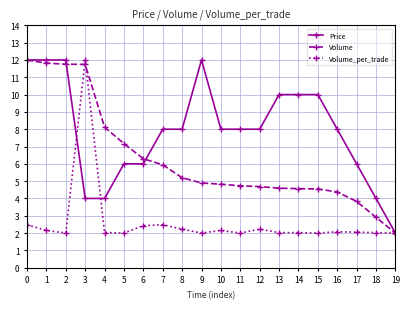

List the series in order of their overall mean, lowest first.

Volume_per_trade, Volume, Price